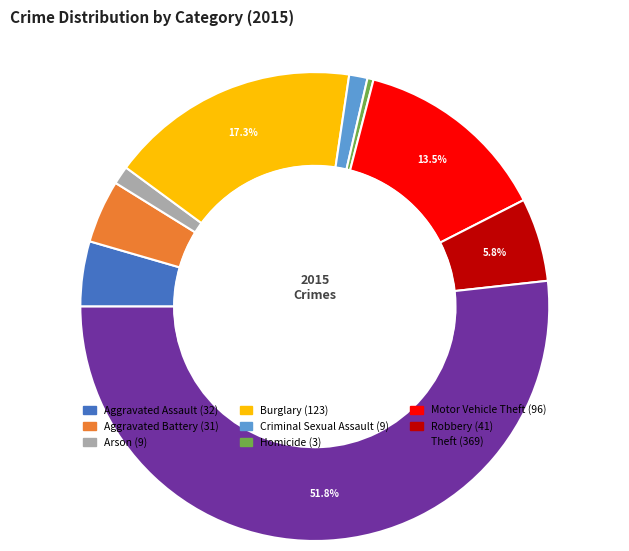

Count the number of slices in the pie.

9